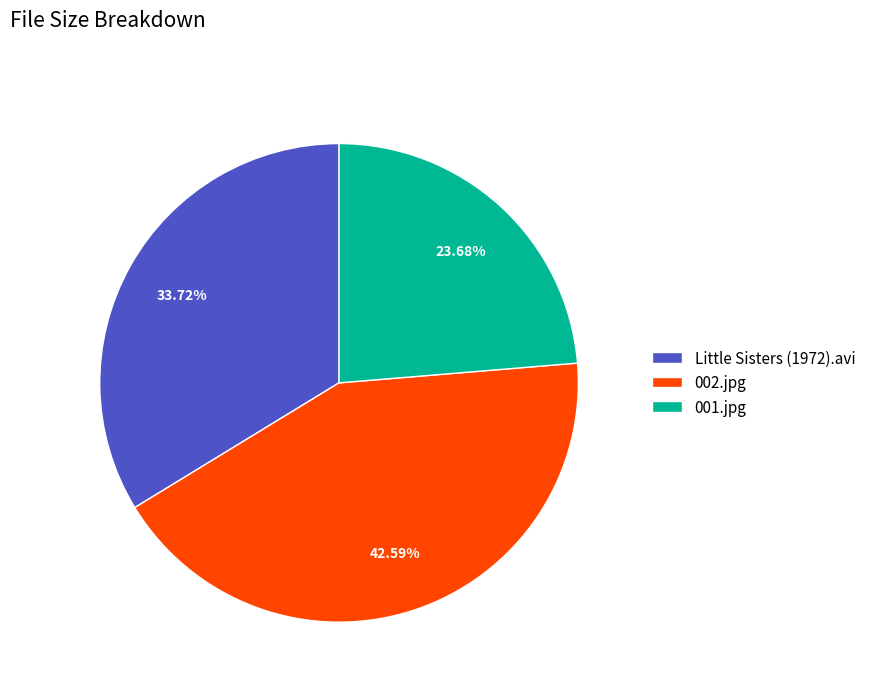

Does any single category account for the majority?

No